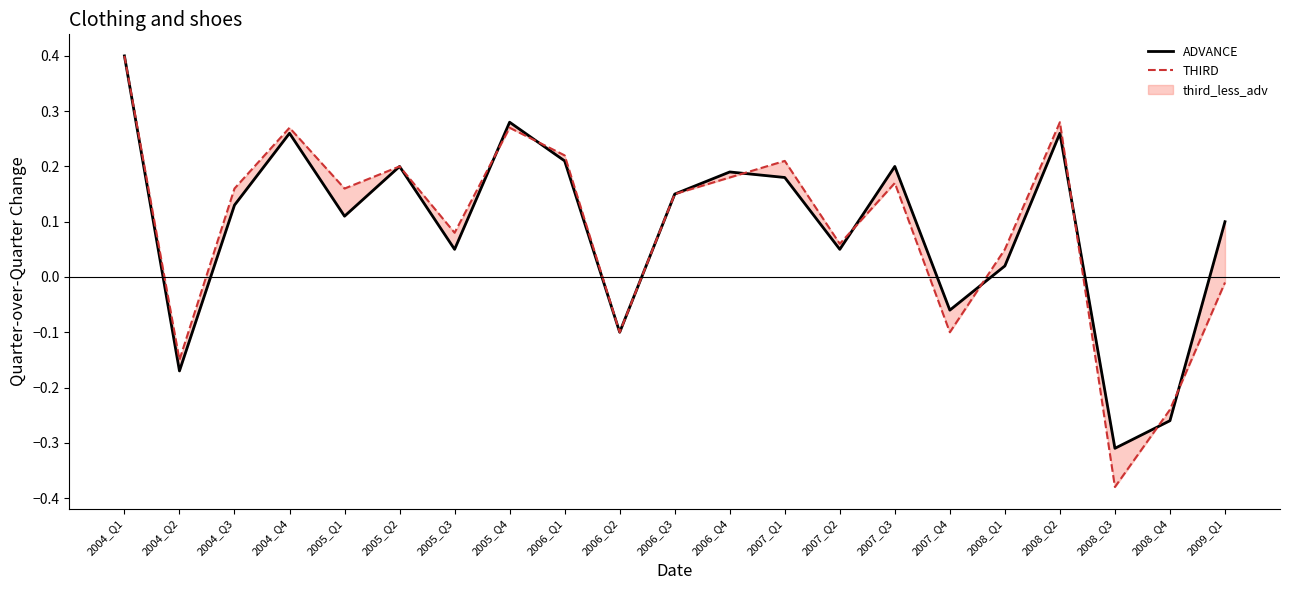

Is this an area chart (filled region under the line)?

No